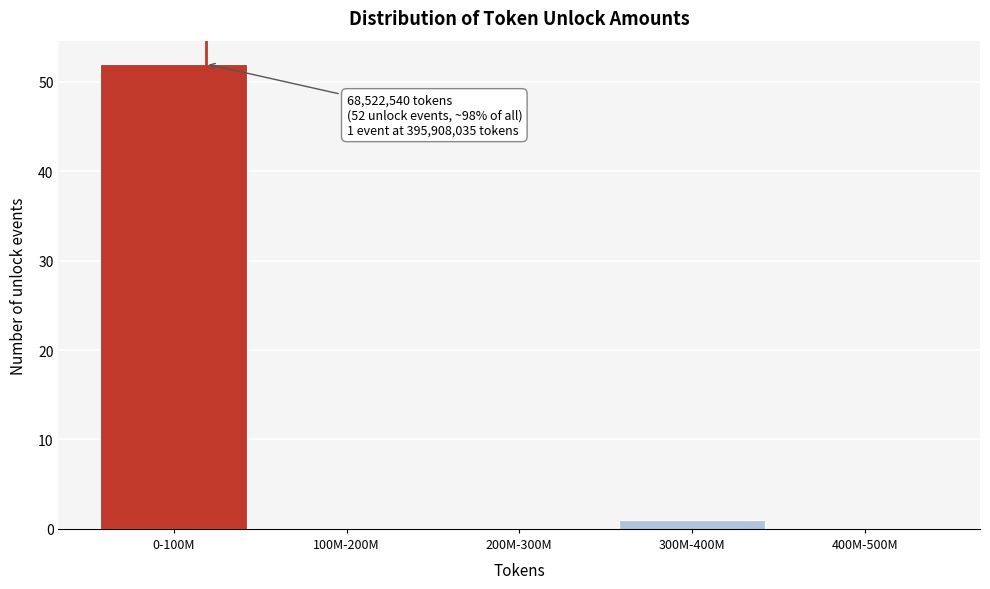

Reading right to left, what are all the values shown in this chart?

400M-500M=0	300M-400M=1	200M-300M=0	100M-200M=0	0-100M=52